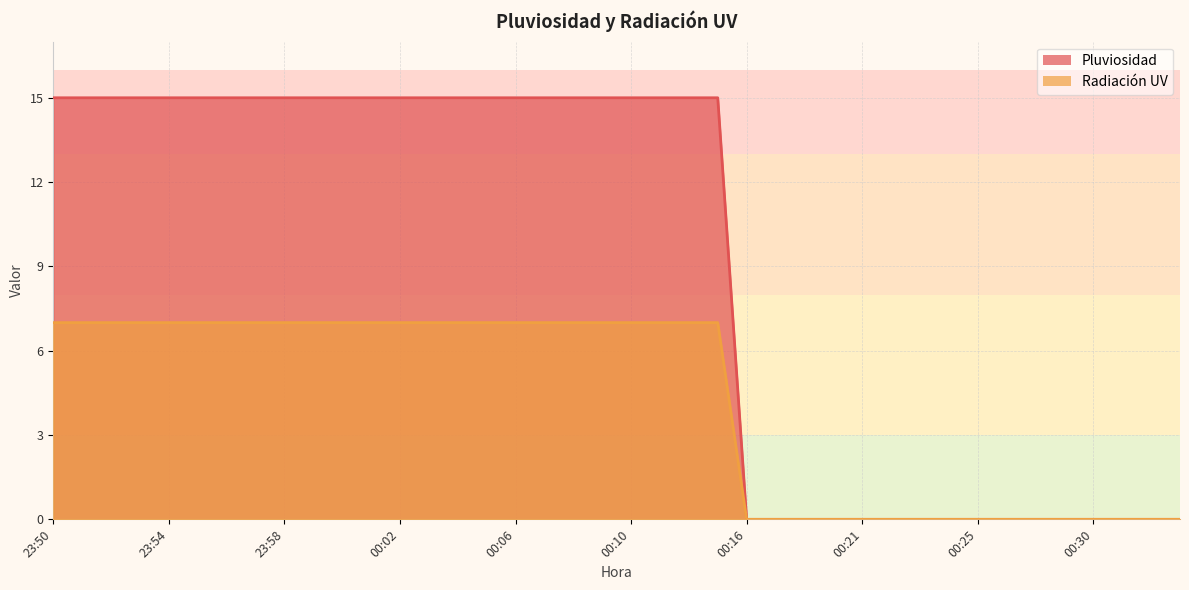

Reading left to right, transcribe all the data shown in this chart.

Pluviosidad: 23:50=15	23:51=15	23:52=15	23:53=15	23:54=15	23:55=15	23:56=15	23:57=15	23:58=15	23:59=15	00:00=15	00:01=15	00:02=15	00:03=15	00:04=15	00:05=15	00:06=15	00:07=15	00:08=15	00:09=15	00:10=15	00:11=15	00:13=15	00:14=15	00:16=0	00:17=0	00:18=0	00:20=0	00:21=0	00:22=0	00:23=0	00:24=0	00:25=0	00:26=0	00:27=0	00:29=0	00:30=0	00:31=0	00:32=0	00:33=0
Radiación UV: 23:50=7	23:51=7	23:52=7	23:53=7	23:54=7	23:55=7	23:56=7	23:57=7	23:58=7	23:59=7	00:00=7	00:01=7	00:02=7	00:03=7	00:04=7	00:05=7	00:06=7	00:07=7	00:08=7	00:09=7	00:10=7	00:11=7	00:13=7	00:14=7	00:16=0	00:17=0	00:18=0	00:20=0	00:21=0	00:22=0	00:23=0	00:24=0	00:25=0	00:26=0	00:27=0	00:29=0	00:30=0	00:31=0	00:32=0	00:33=0